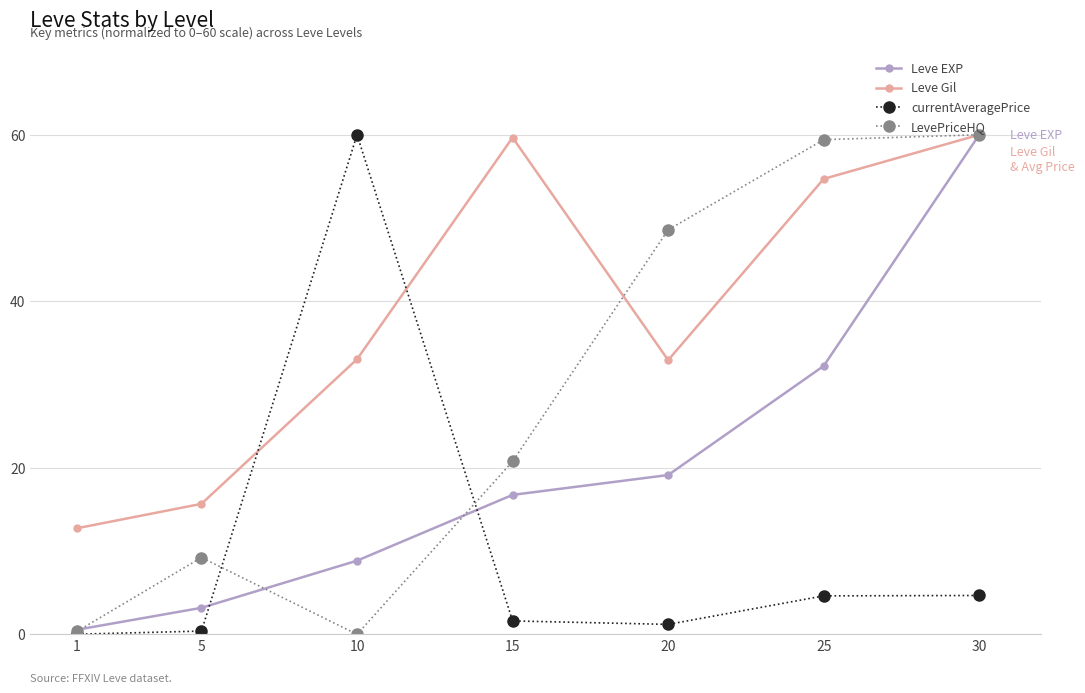

Where does the LevePriceHQ series first go above 20?

15